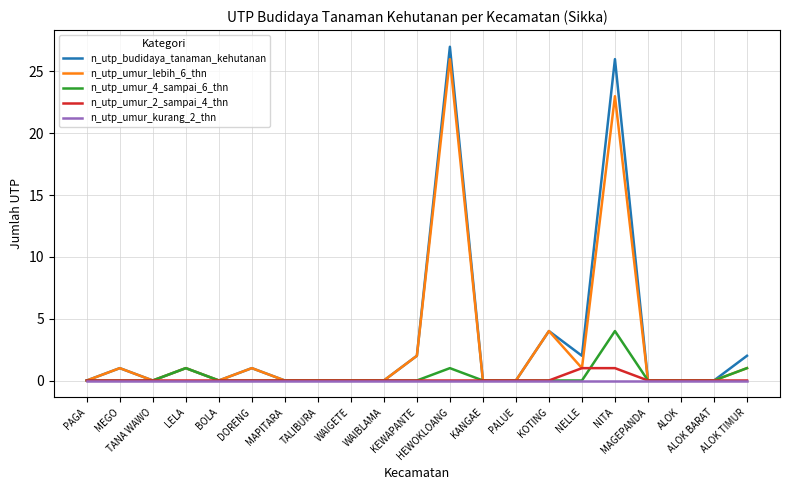

Which series has the widest spread of values?

n_utp_budidaya_tanaman_kehutanan